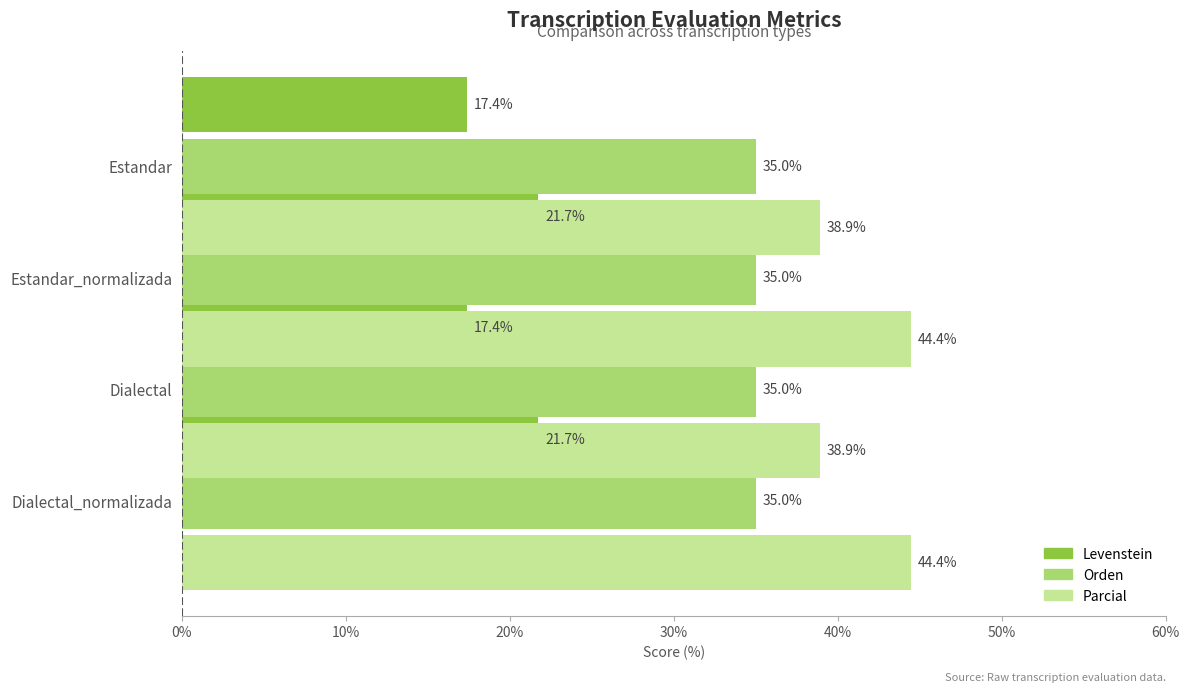

Is the value of Parcial at 30% greater than the value of Levenstein at 20%?

Yes